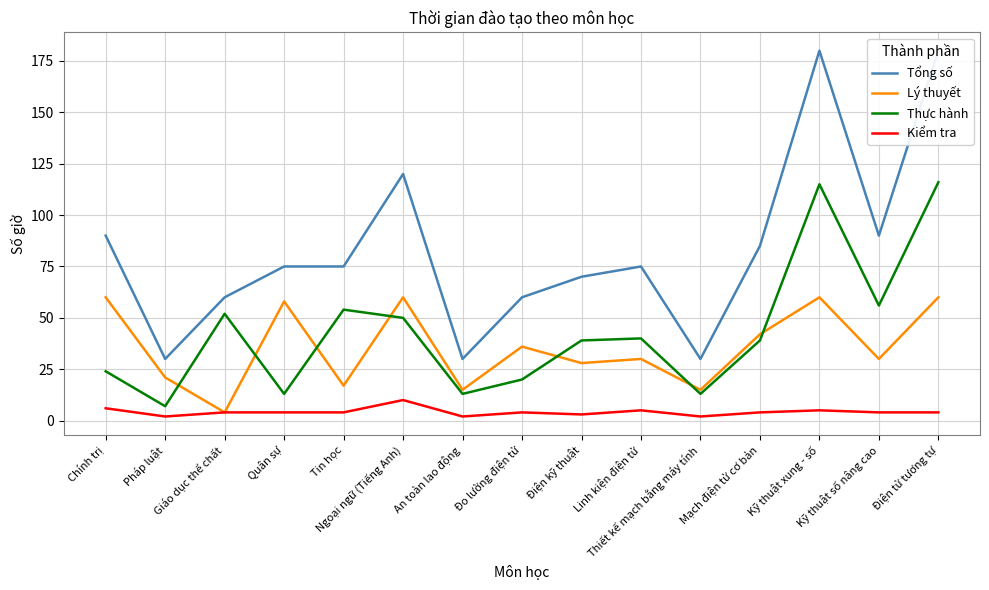

What position from the right is Pháp luật?

14